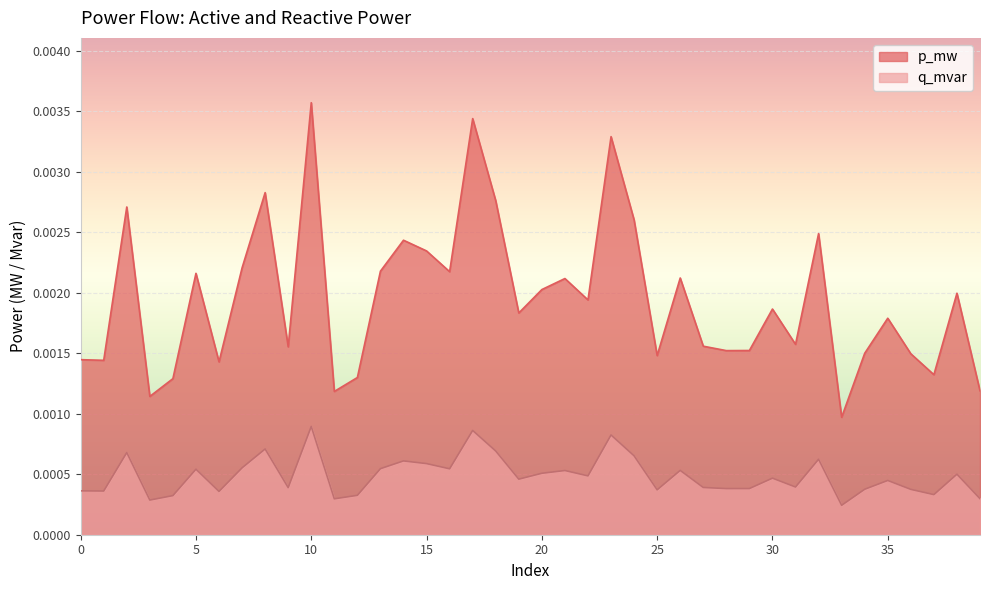

How many interior local valleys does the q_mvar series have?

13